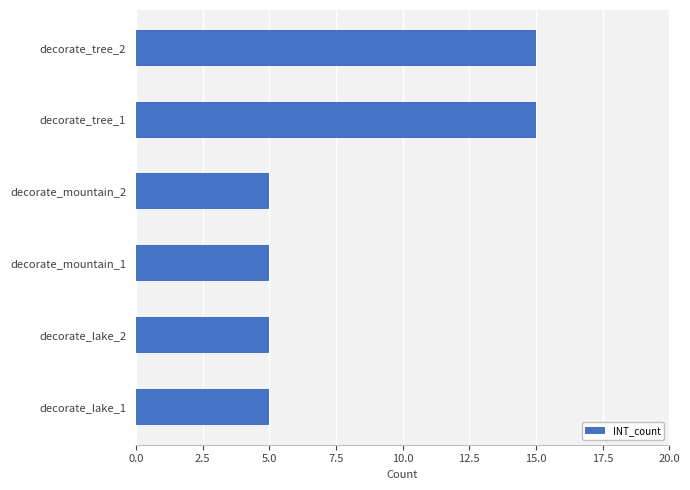

What is the change in value from decorate_mountain_1 to decorate_tree_2?

+10